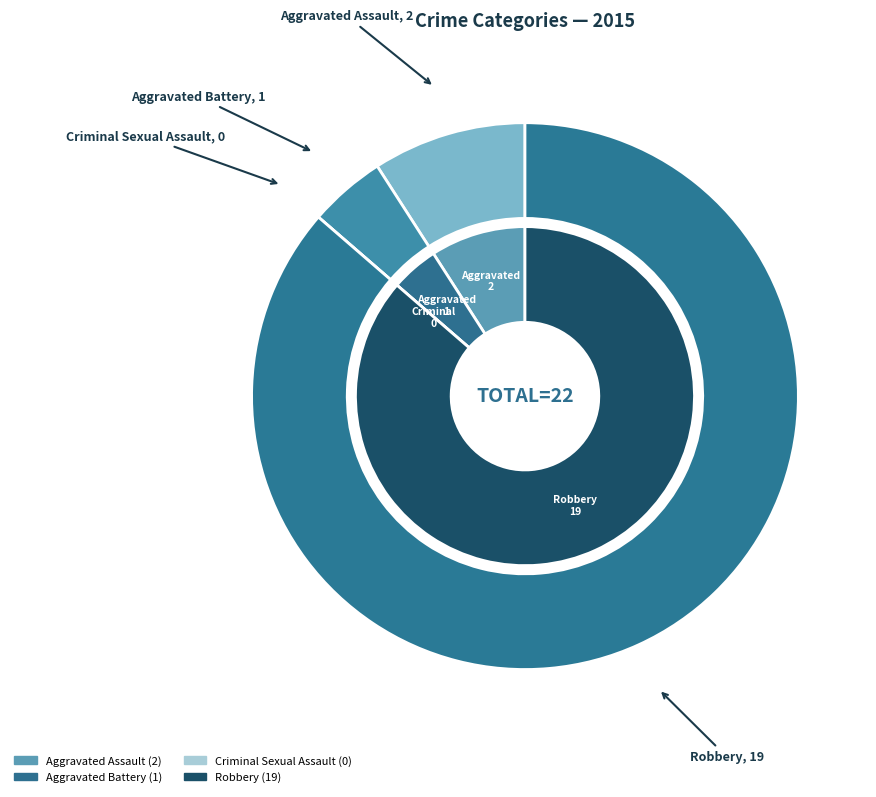

What is the majority slice?

Robbery